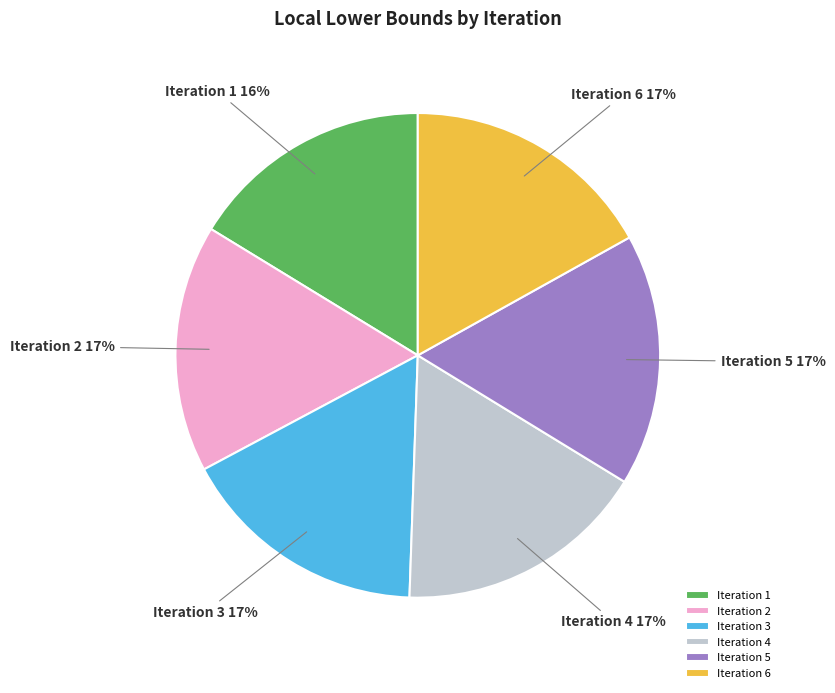

To the nearest percent, what is the difference between the largest and smallest slice percentages?

1%